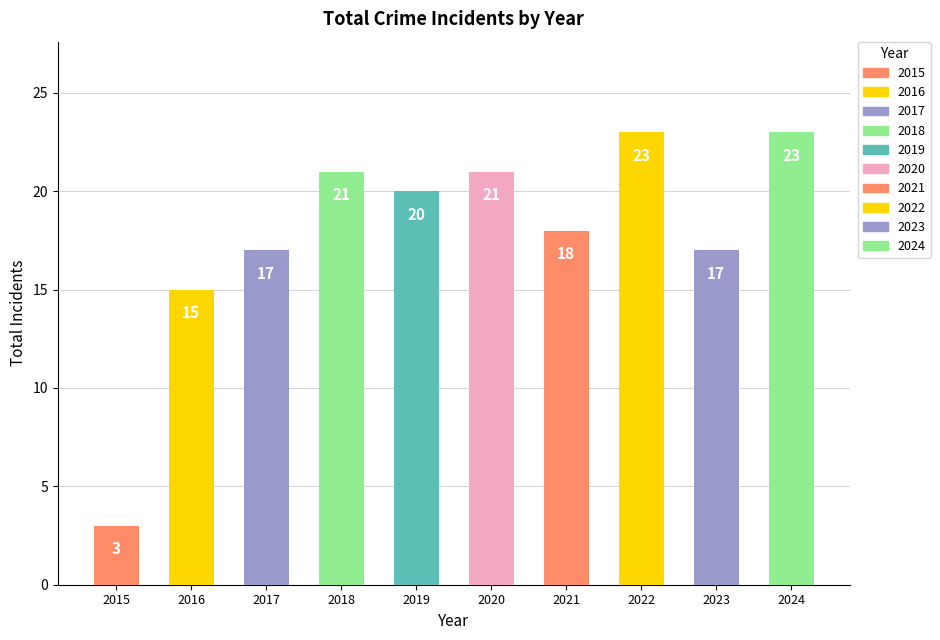

What is the greatest value displayed?

23